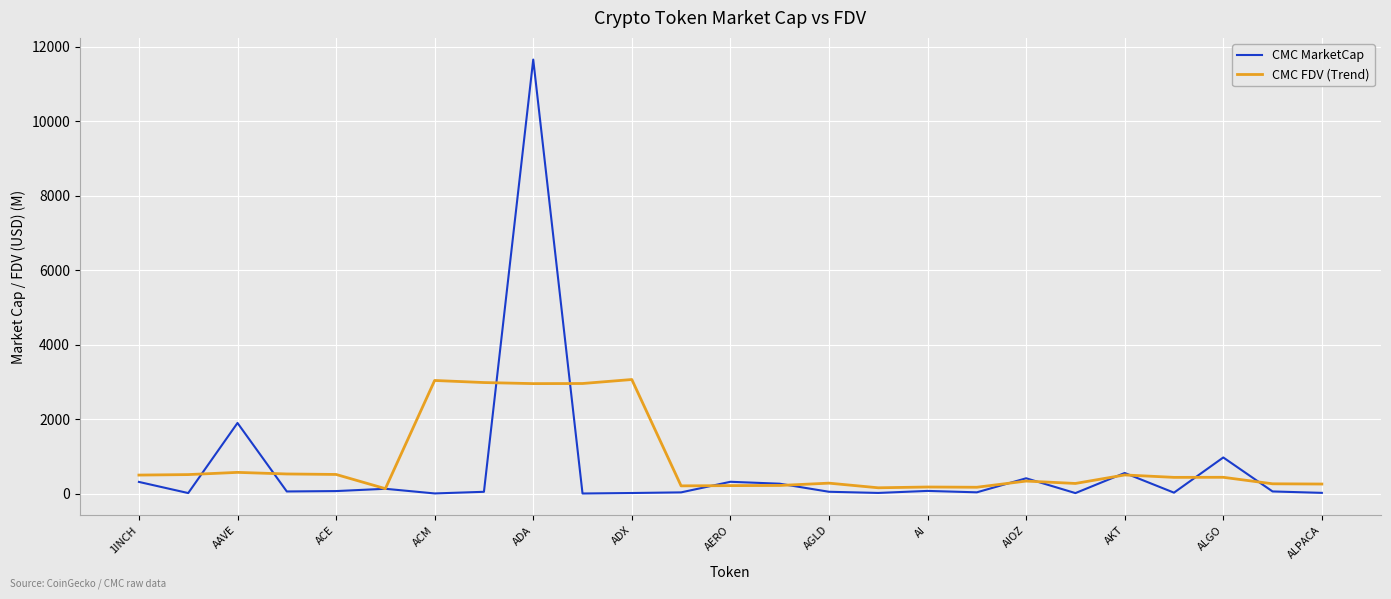

Rank the series by their maximum value, from lowest to highest.

CMC FDV (Trend), CMC MarketCap